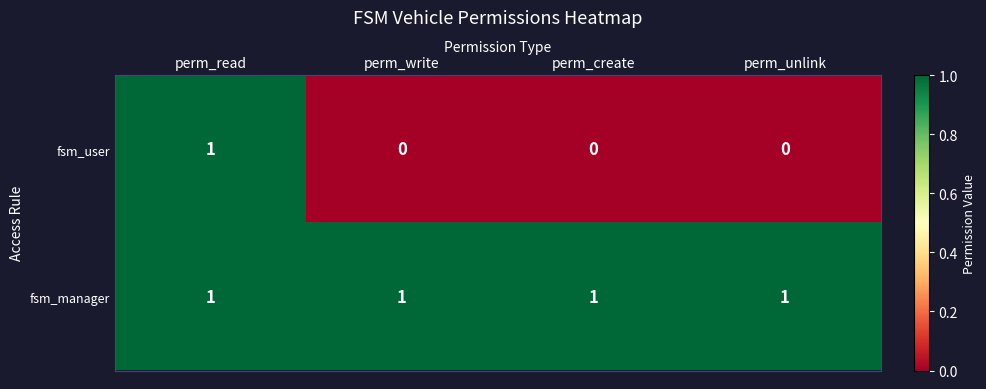

How many series are shown in this chart?

2